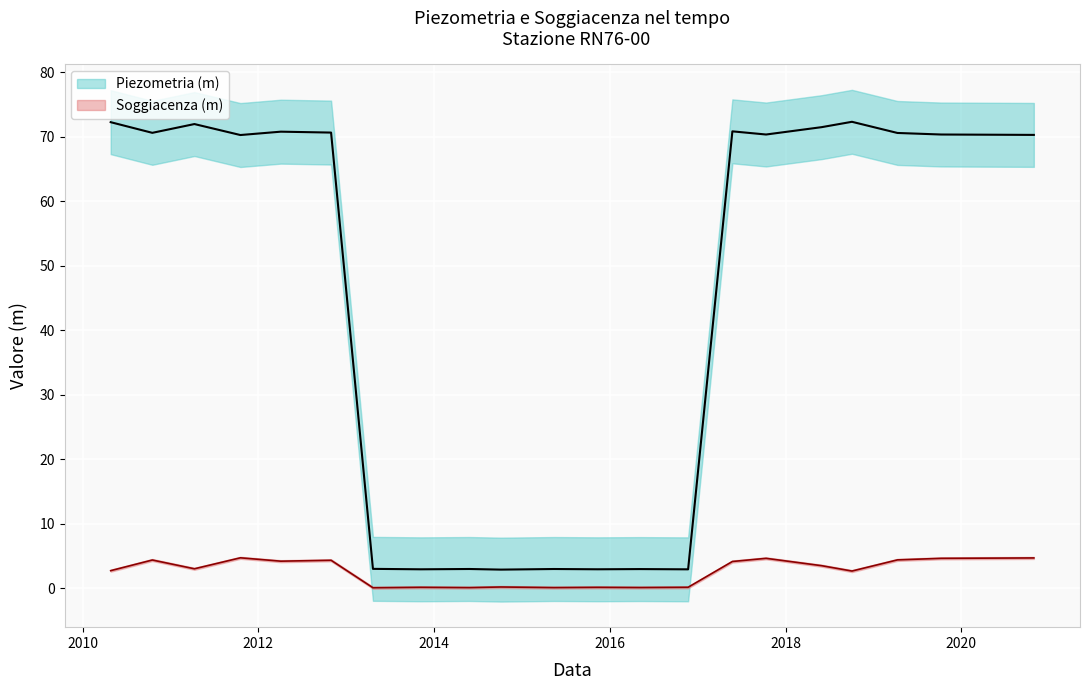

The value of Soggiacenza (m) at 2019-10-10 is 6.2. True or false?

False